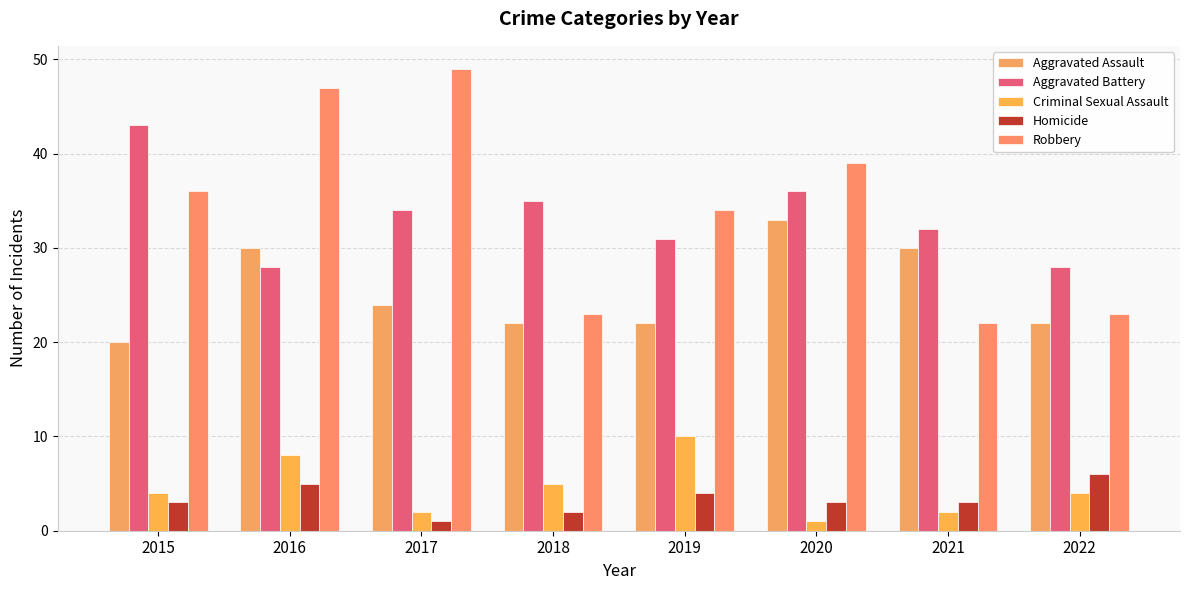

Count the number of data series in this chart.

5